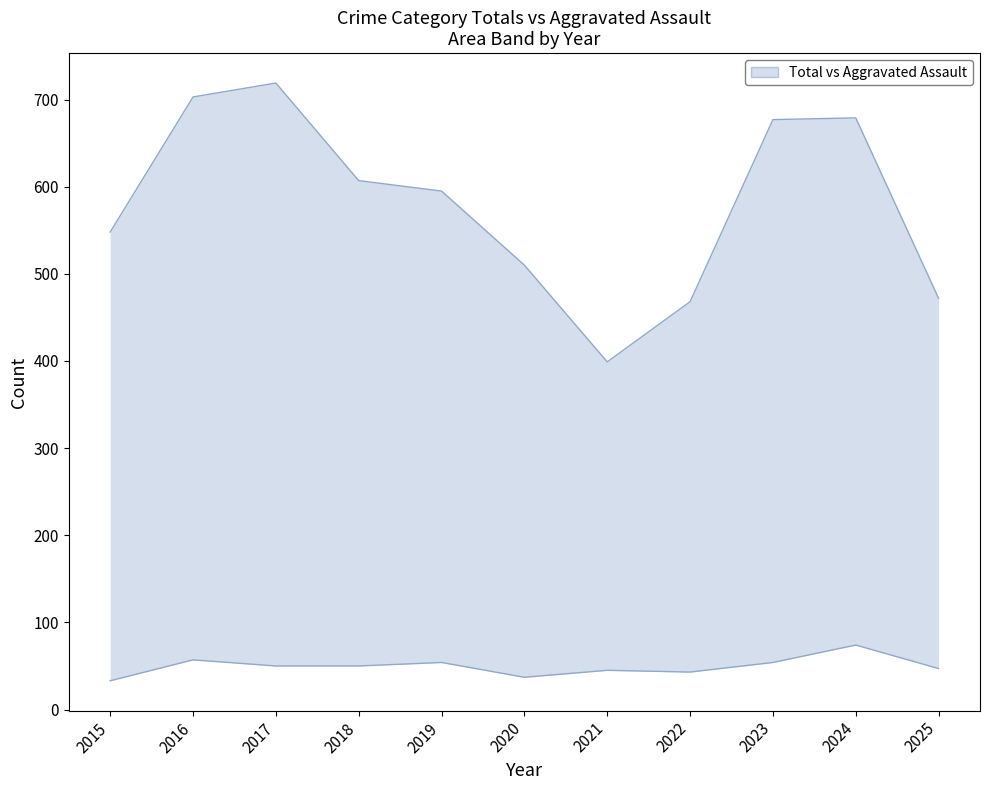

Is it true that Total equals 266 at 2020?

False